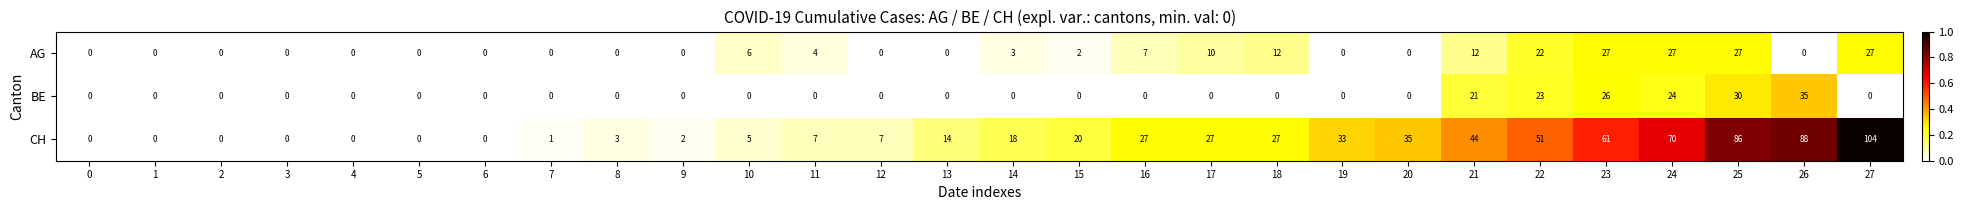

Which series changed the most between 5 and 26?

CH